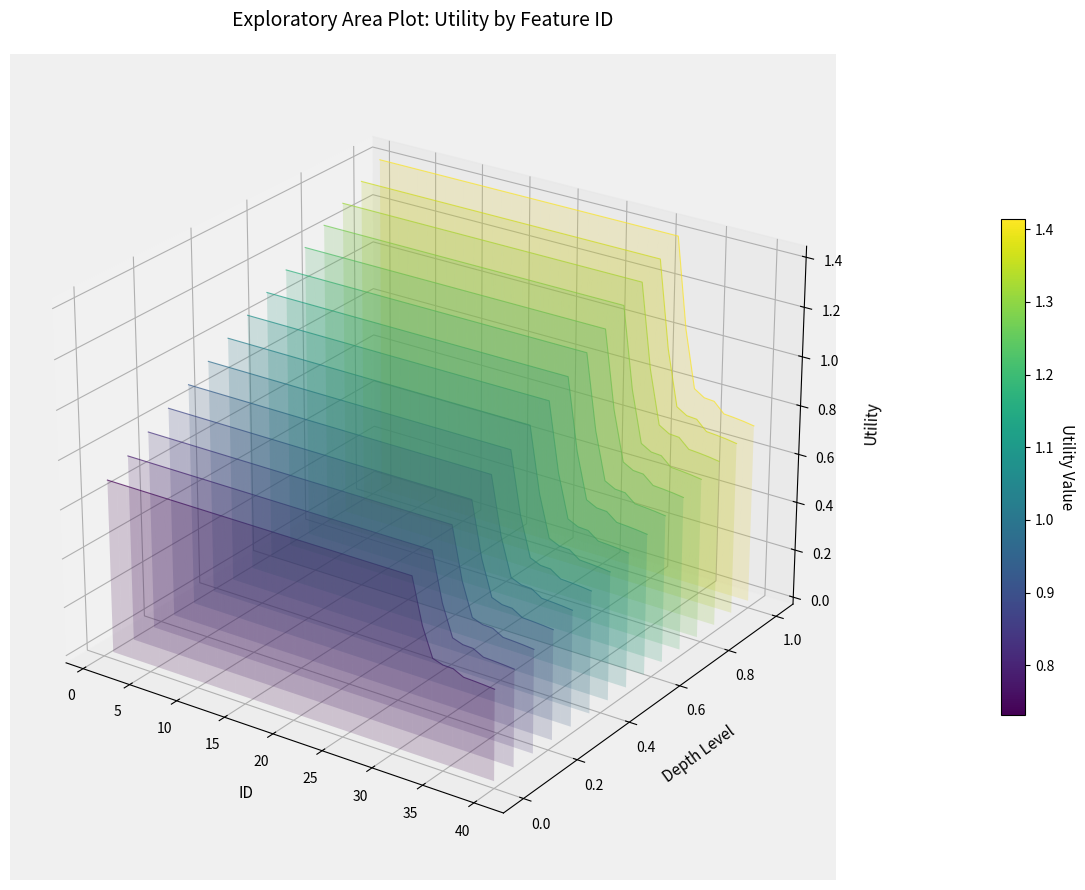

True or false: there are more than 0 points higher than both neighbors.

False